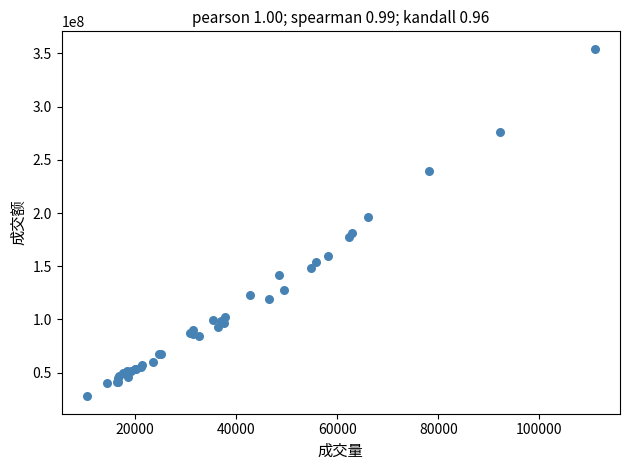

What Y value in the scatter plot is closest to 191114151?

196156154.7